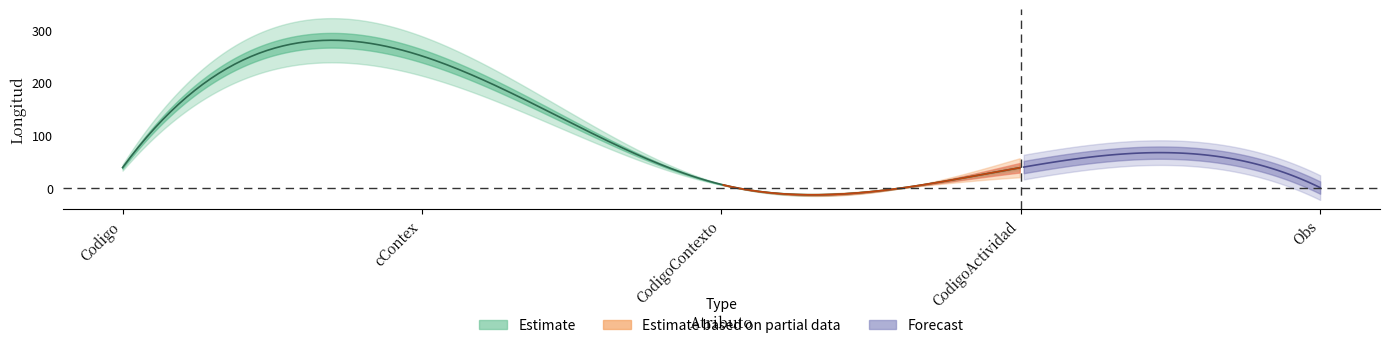

Which has a higher value, CodigoActividad or cContex?

cContex